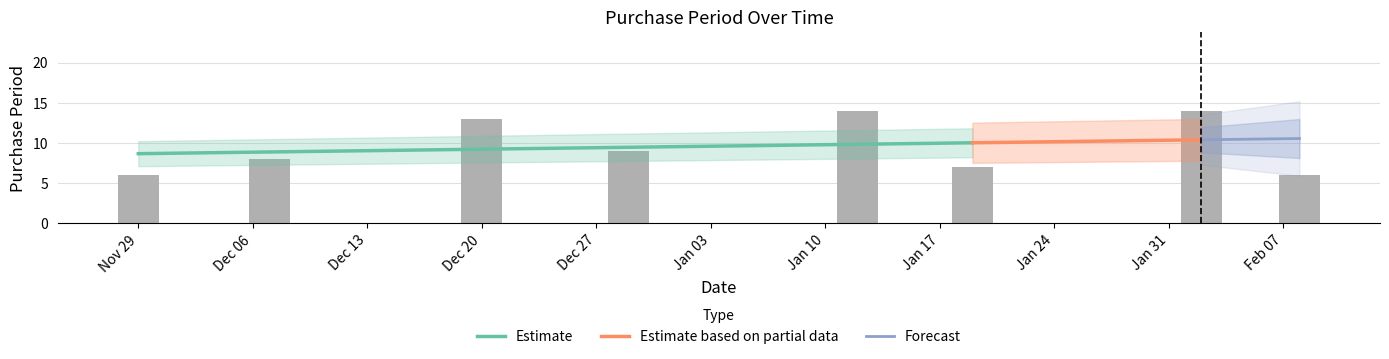

Count the number of categories in the chart.

8